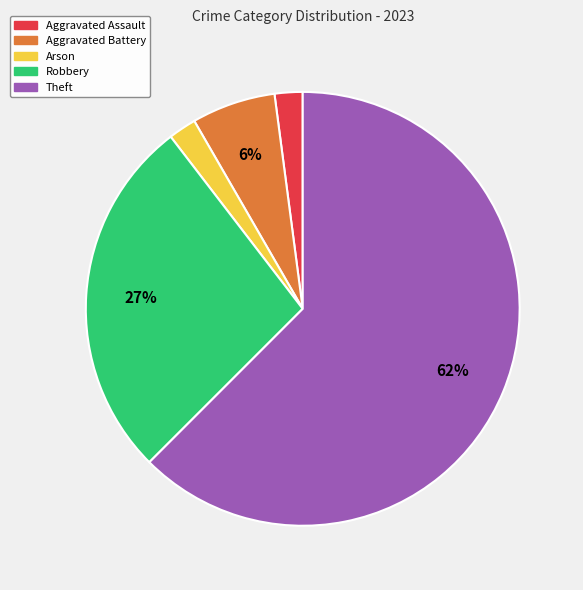

To the nearest percent, what is the average slice percentage?

20%